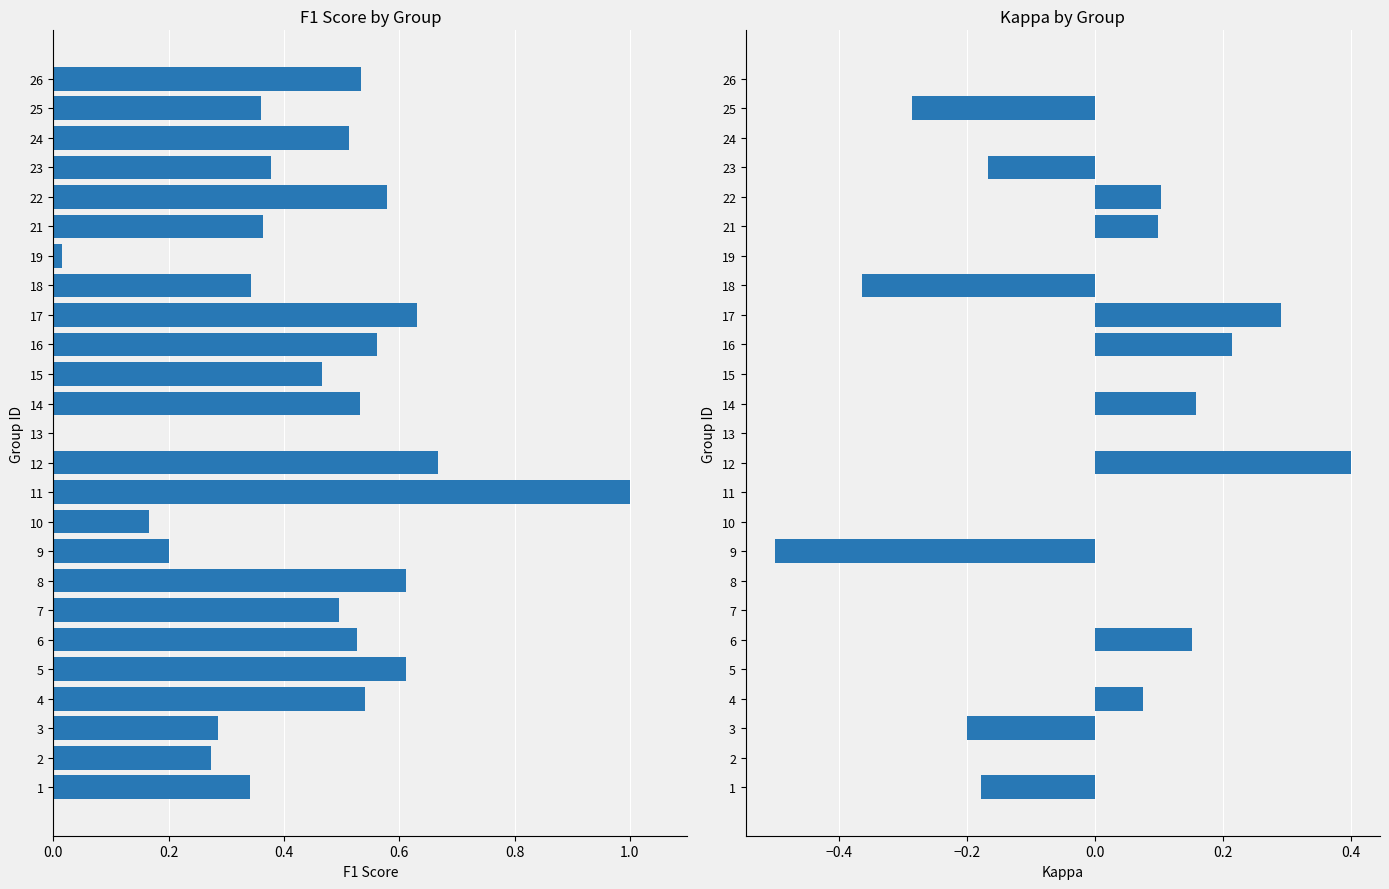

At which category is the sum across all series the highest?

12